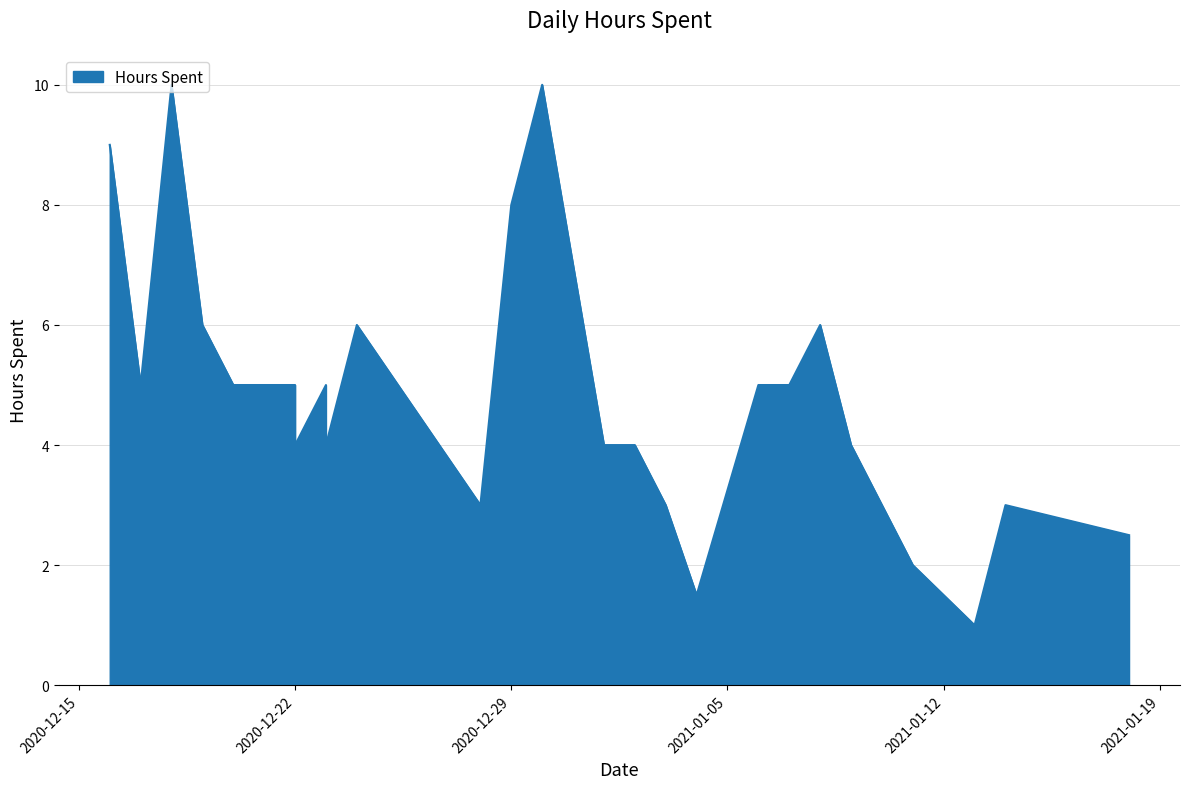

How many lines are shown in the chart?

1